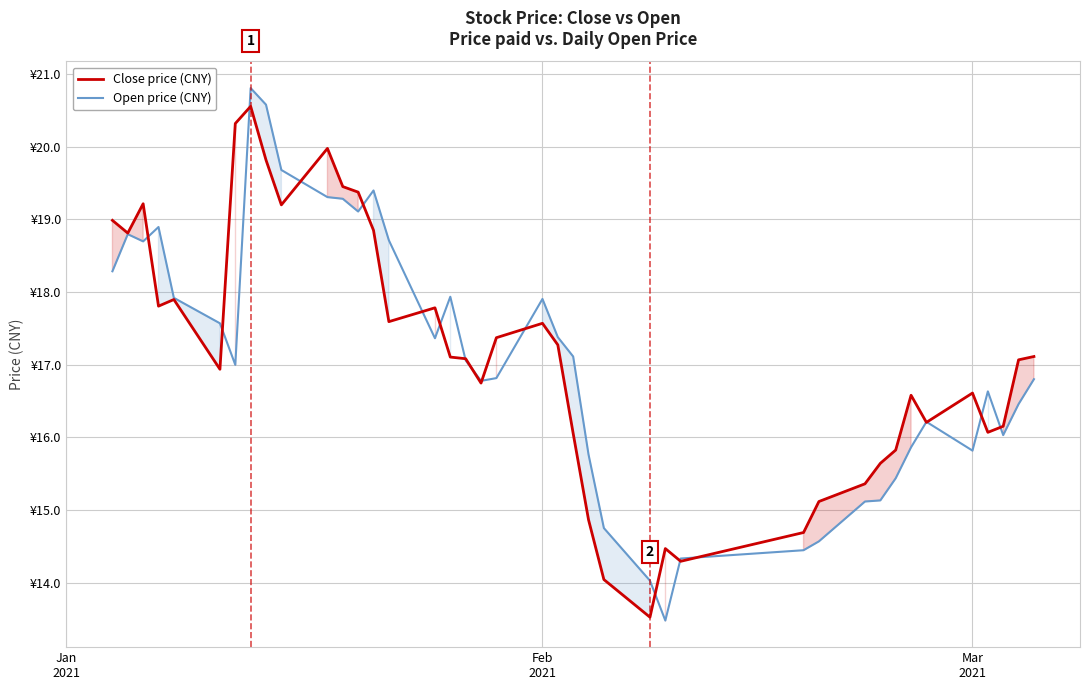

Reading left to right, list all the values displayed in this chart.

Close price (CNY): 19.0	18.8	19.2	17.8	17.9	16.9	20.3	20.6	19.8	19.2	20.0	19.5	19.4	18.9	17.6	17.8	17.1	17.1	16.7	17.4	17.6	17.3	16.1	14.9	14.0	13.5	14.5	14.3	14.7	15.1	15.4	15.6	15.8	16.6	16.2	16.6	16.1	16.2	17.1	17.1
Open price (CNY): 18.3	18.8	18.7	18.9	17.9	17.6	17.0	20.8	20.6	19.7	19.3	19.3	19.1	19.4	18.7	17.4	17.9	17.1	16.8	16.8	17.9	17.4	17.1	15.8	14.7	14.0	13.5	14.3	14.4	14.6	15.1	15.1	15.4	15.9	16.2	15.8	16.6	16.0	16.5	16.8